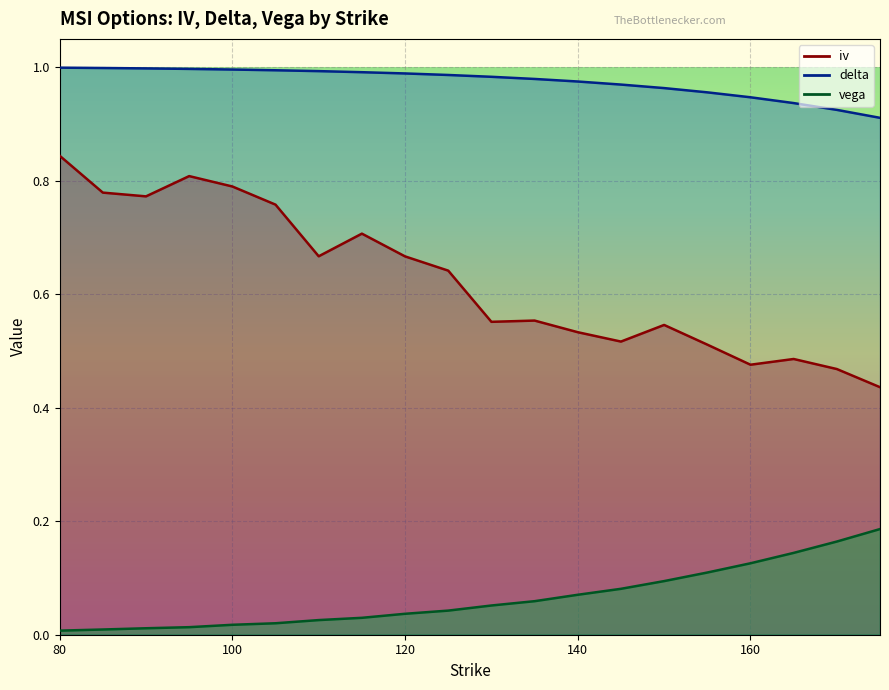

List the labels in order of iv value, largest first.

80, 95, 100, 85, 90, 105, 115, 110, 120, 125, 135, 130, 150, 140, 145, 155, 165, 160, 170, 175